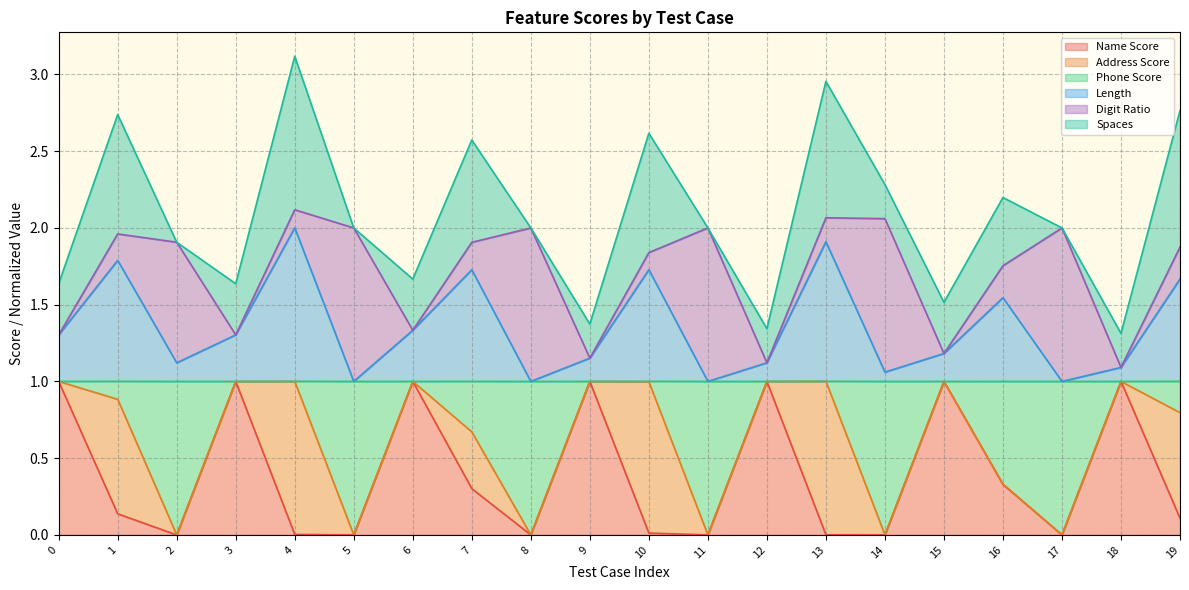

True or false: Phone Score has more than 0 interior local peaks.

True